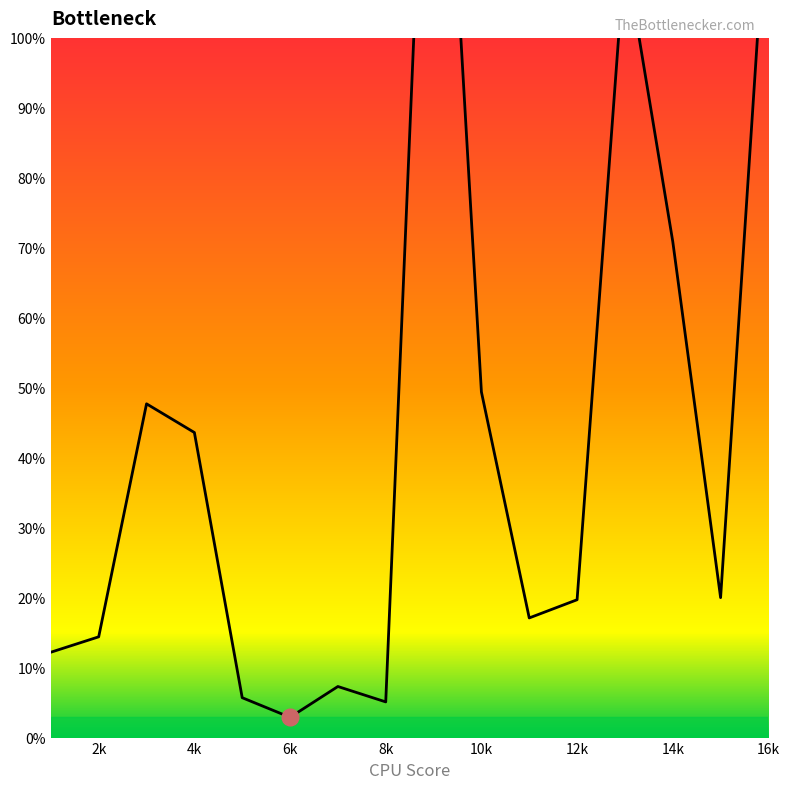

List the labels in order of value, largest first.

9, 16, 13, 14, 10, 3, 4, 15, 12, 11, 2, 1, 7, 5, 8, 6